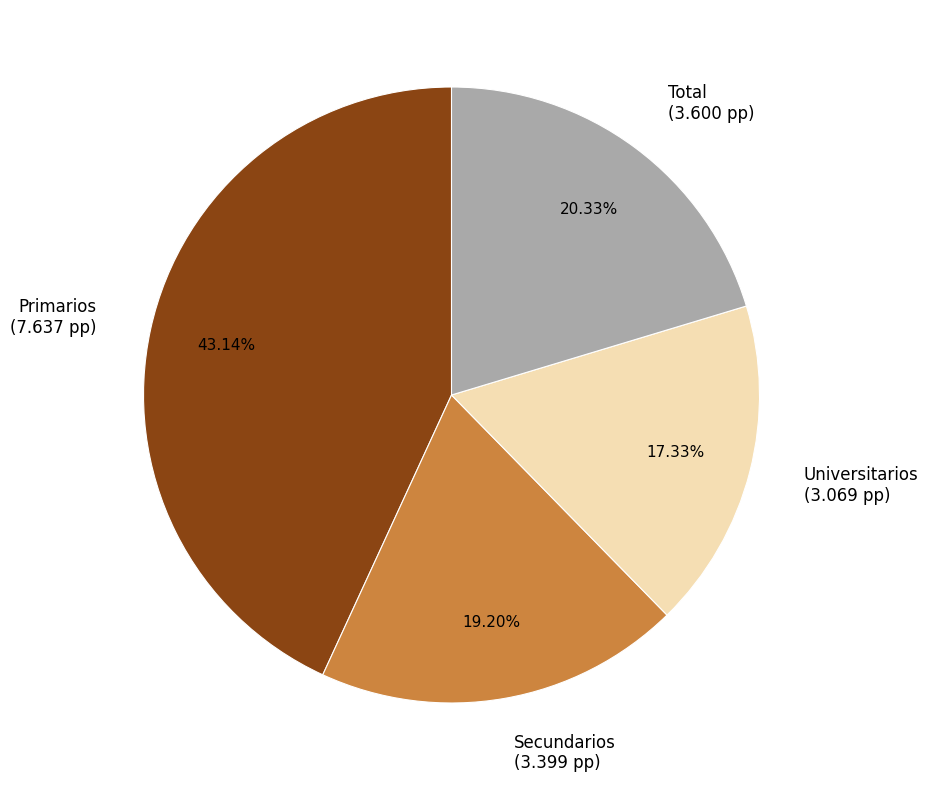

Combined, do Universitarios and Secundarios account for over 50%?

No